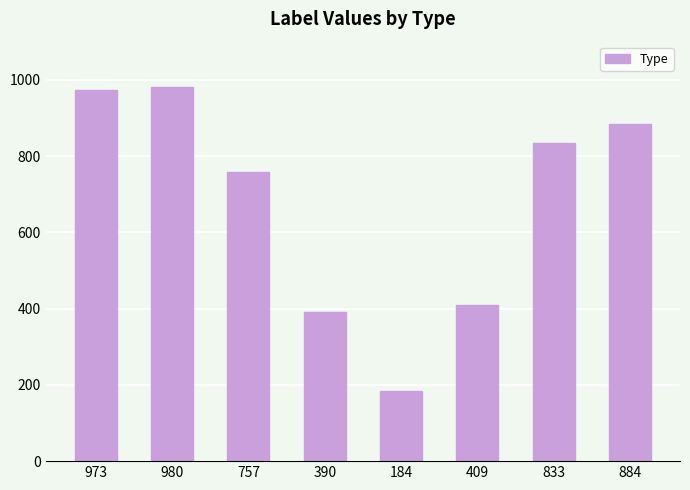

What is the difference between the values at 980 and 390?

590